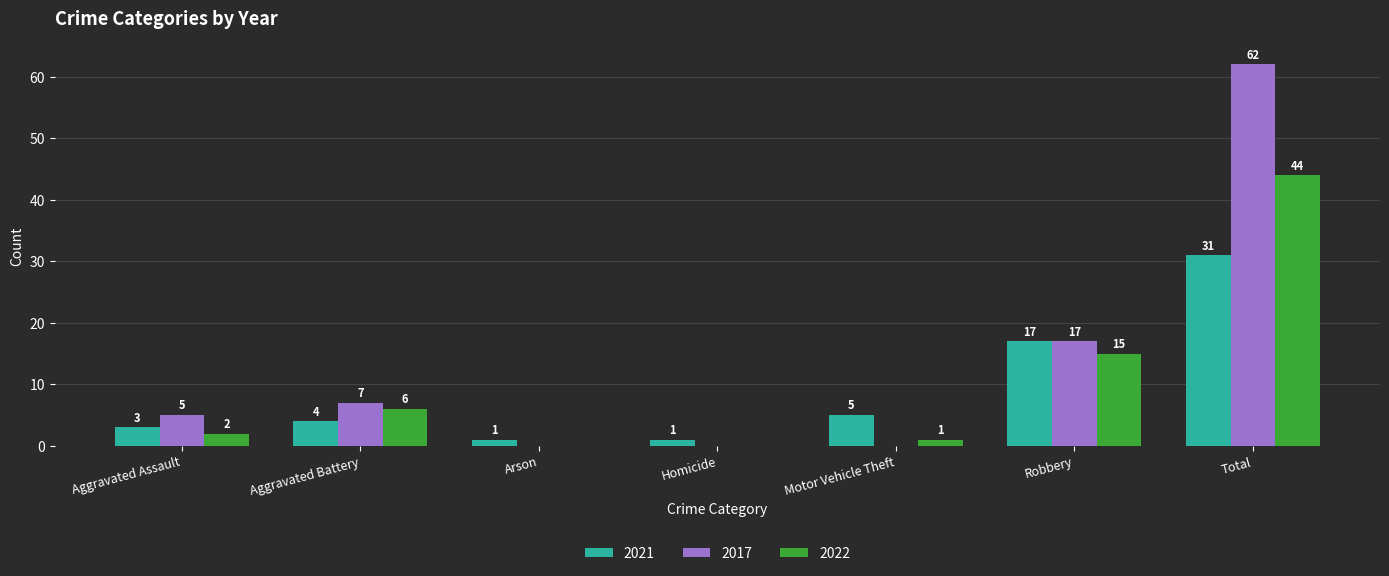

What is the spread (max minus min) of values at Arson?

1